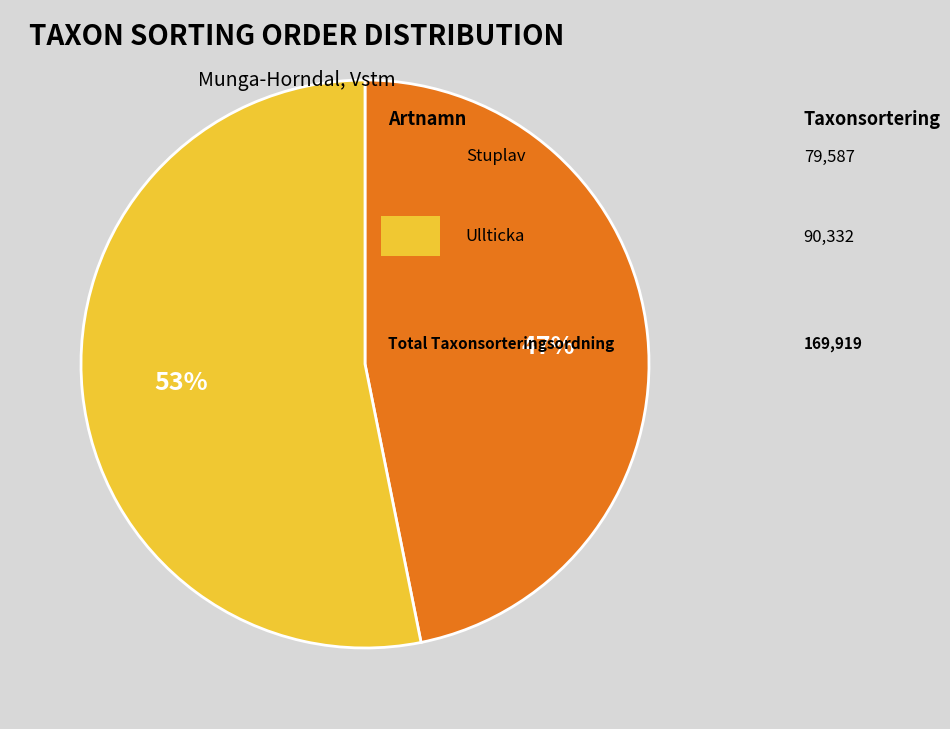

Is there any slice that represents more than half of the pie?

Yes